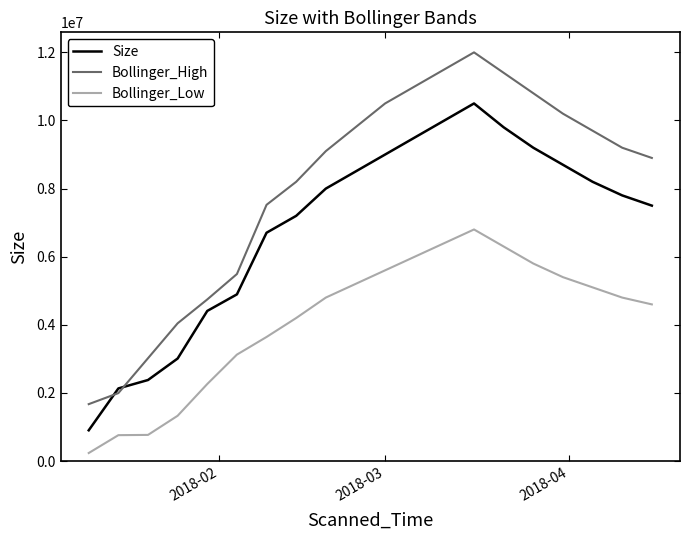

Which series has the largest range (max minus min)?

Bollinger_High